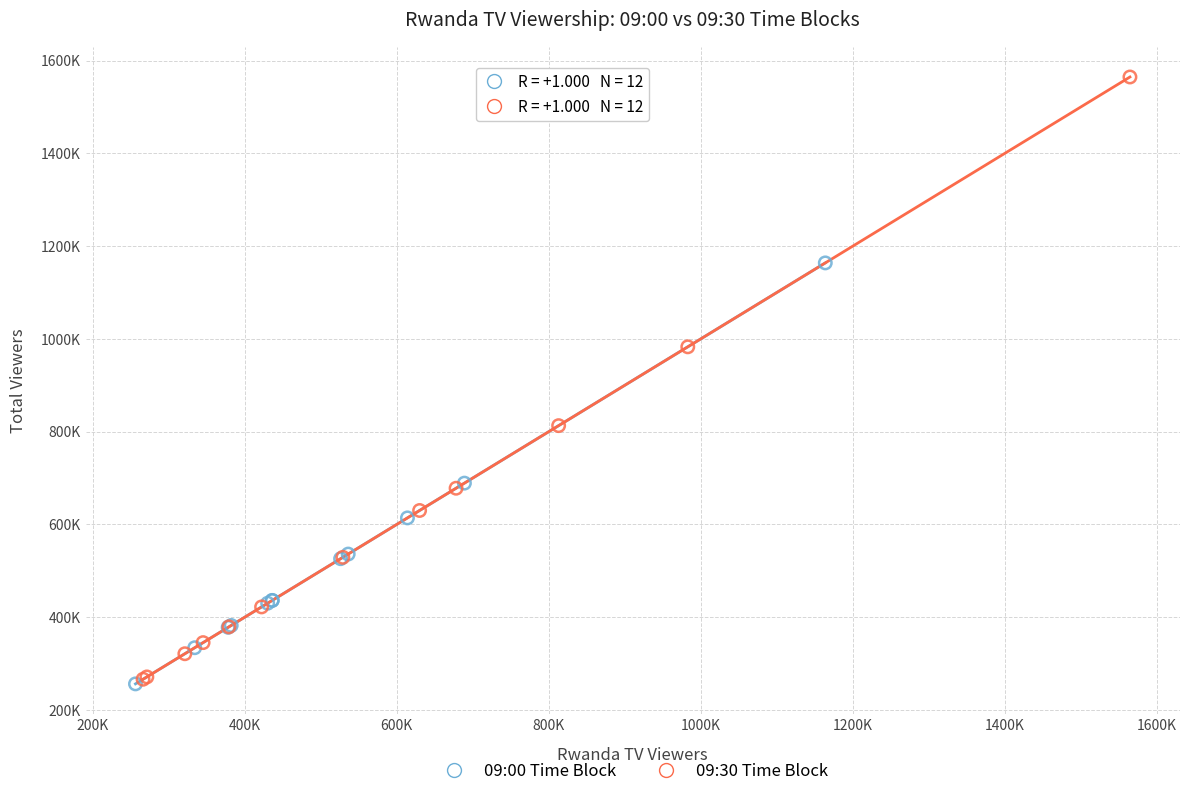

Which series has the widest spread of Y values?

09:30 Time Block